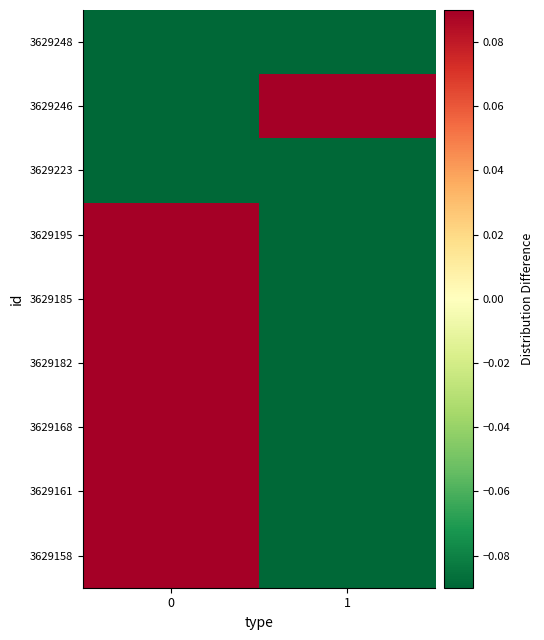

Reading left to right, what are all the values shown in this chart?

3629248: 0=-0.1	1=-0.1
3629246: 0=-0.1	1=0.1
3629223: 0=-0.1	1=-0.1
3629195: 0=0.1	1=-0.1
3629185: 0=0.1	1=-0.1
3629182: 0=0.1	1=-0.1
3629168: 0=0.1	1=-0.1
3629161: 0=0.1	1=-0.1
3629158: 0=0.1	1=-0.1